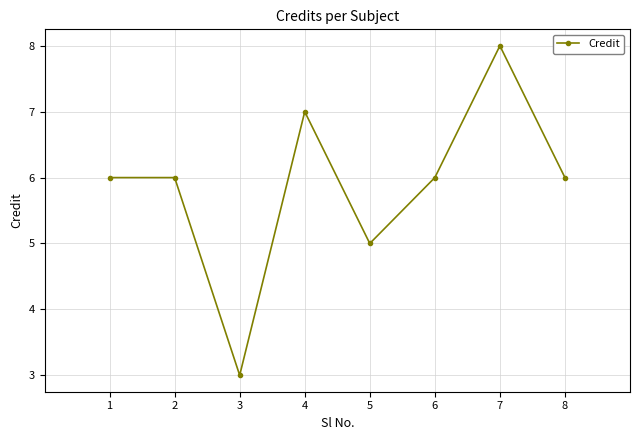

How many interior local valleys (lower than both neighbors) does the data have?

2